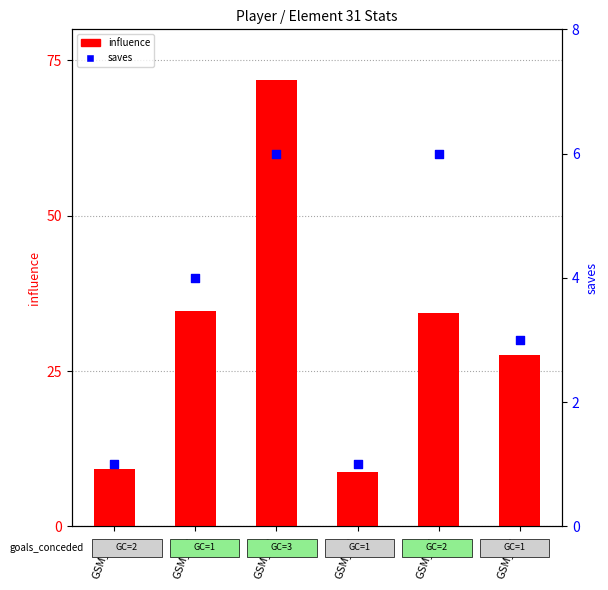

Which series has the largest total across all categories?

influence